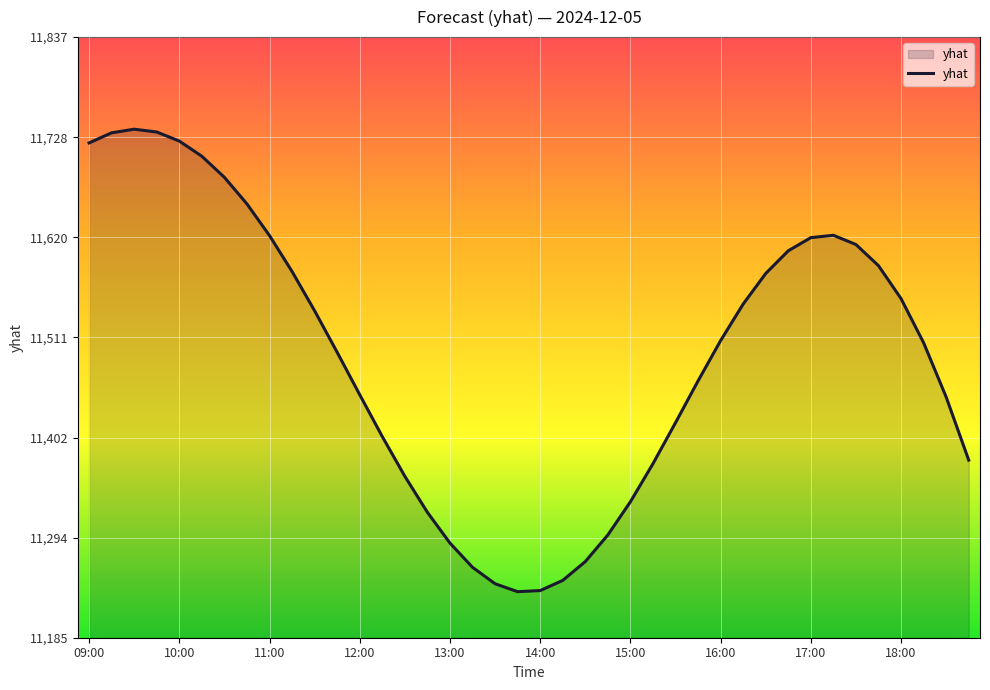

What is the greatest value displayed?

11737.0